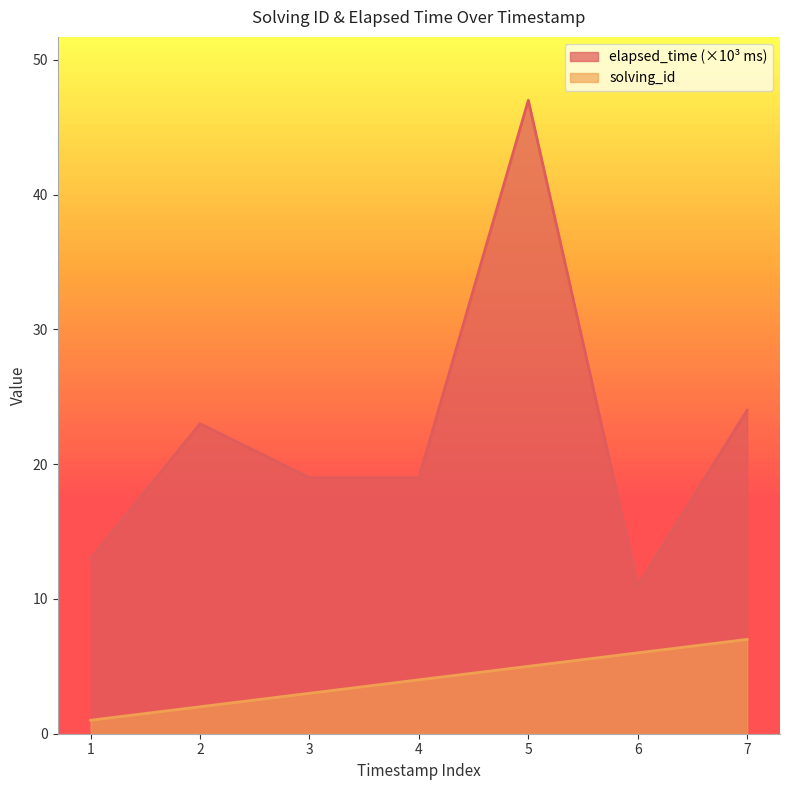

At which category does the chart reach its peak across all series?

5